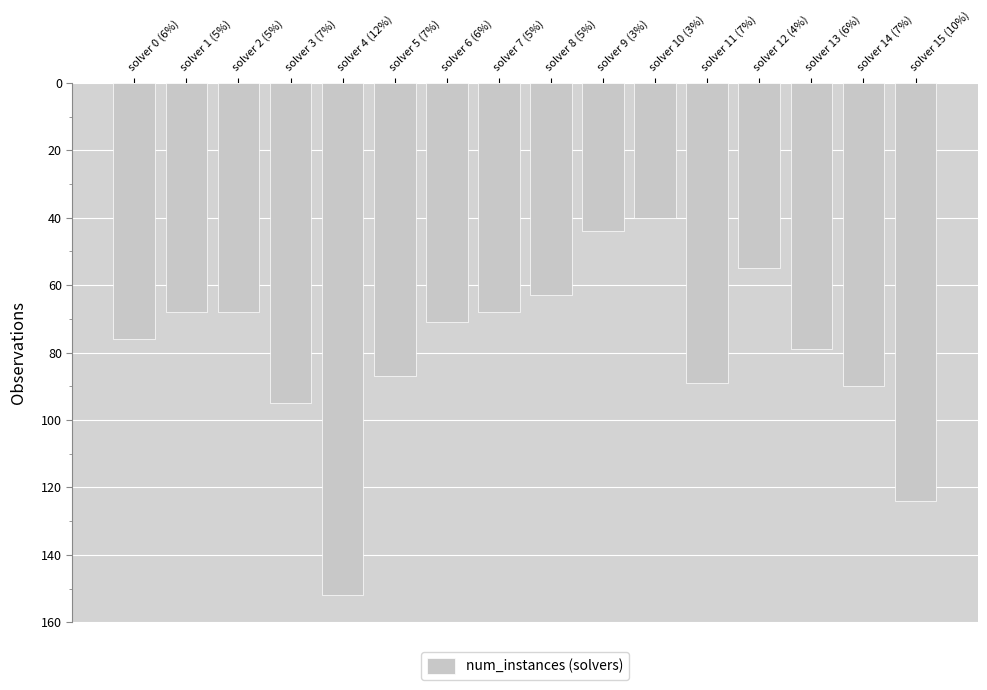

What is the ratio of the value at solver 12 (4%) to the value at solver 2 (5%)?

0.8